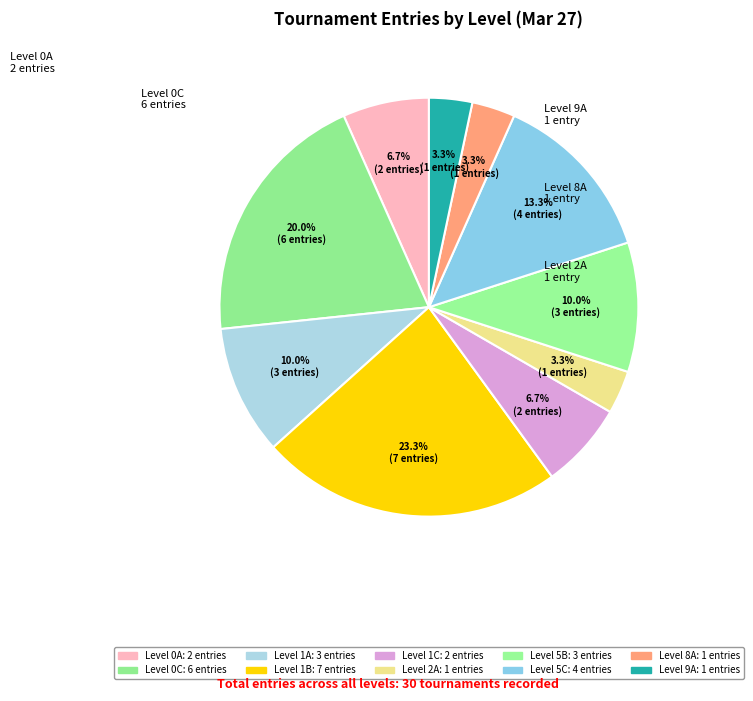

How many segments does this pie chart have?

10